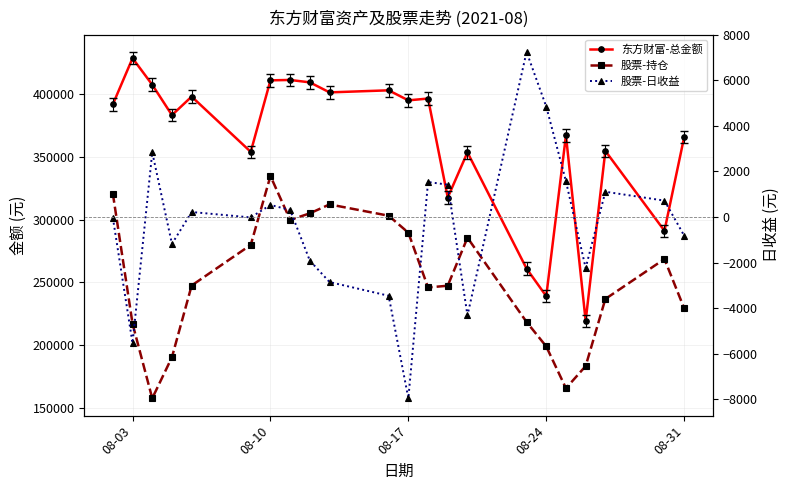

What is the minimum value shown in the chart?

-7968.9